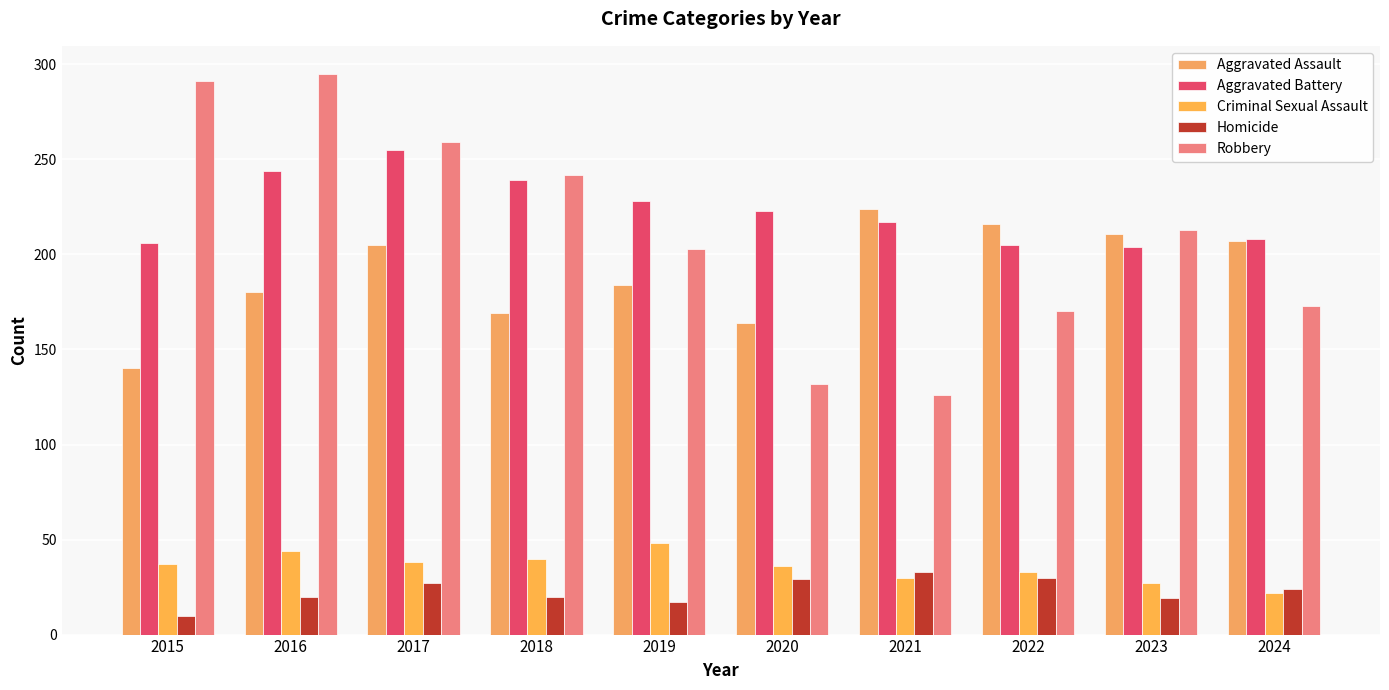

Which category has the lowest value in the Homicide series?

2015